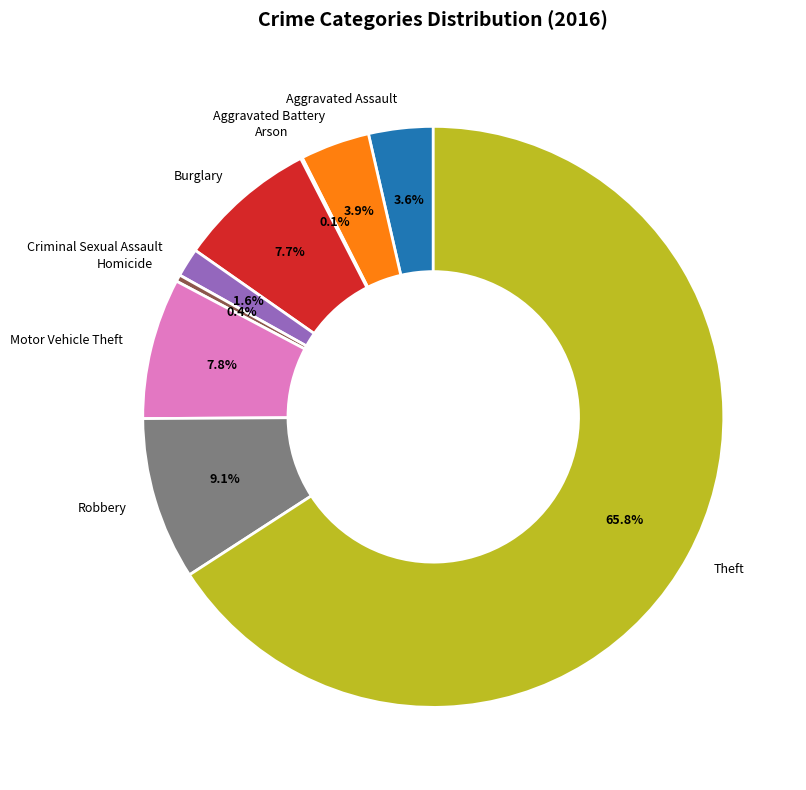

What is the largest slice in the pie chart?

Theft